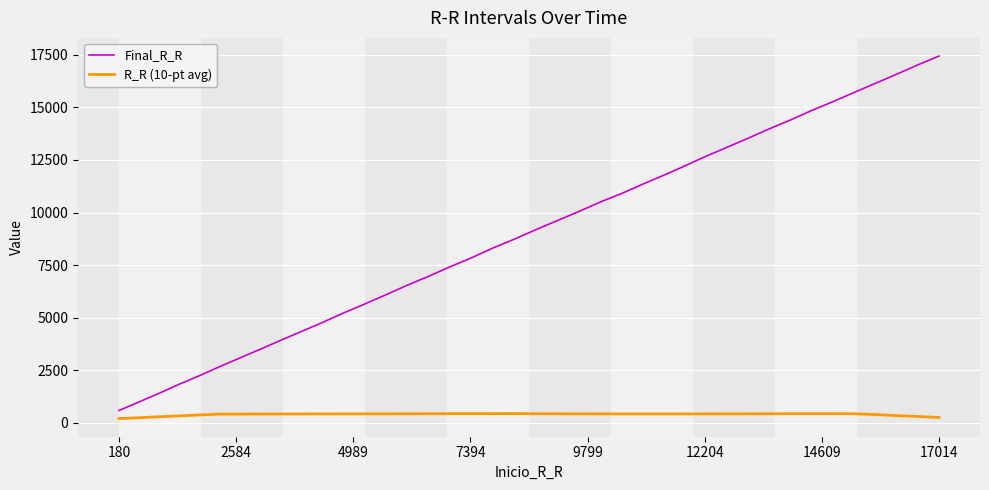

List the series in order of their overall mean, lowest first.

R_R (10-pt avg), Final_R_R